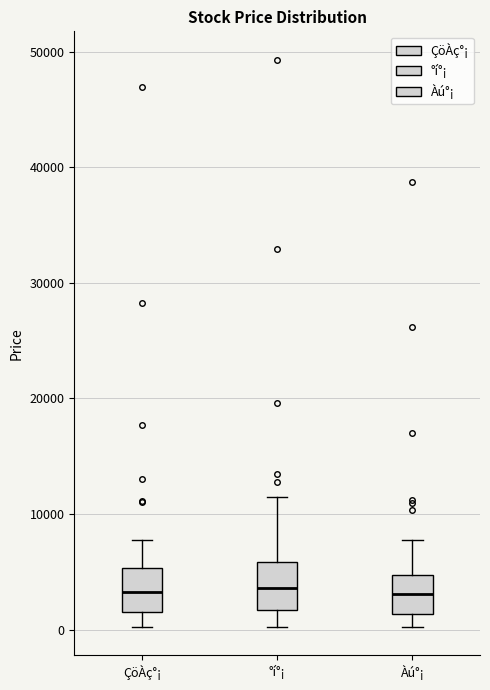

Reading left to right, read every box against the y-axis: the position of its median line, the range the box covers, and the ends of its whiskers. The values are not printed on the chart, so give them approximately, as read against the axis.

ÇöÀç°¡: median 3000, box 1000 to 5000, whiskers 0 to 8000
°í°¡: median 4000, box 2000 to 6000, whiskers 0 to 11000
Àú°¡: median 3000, box 1000 to 5000, whiskers 0 to 8000